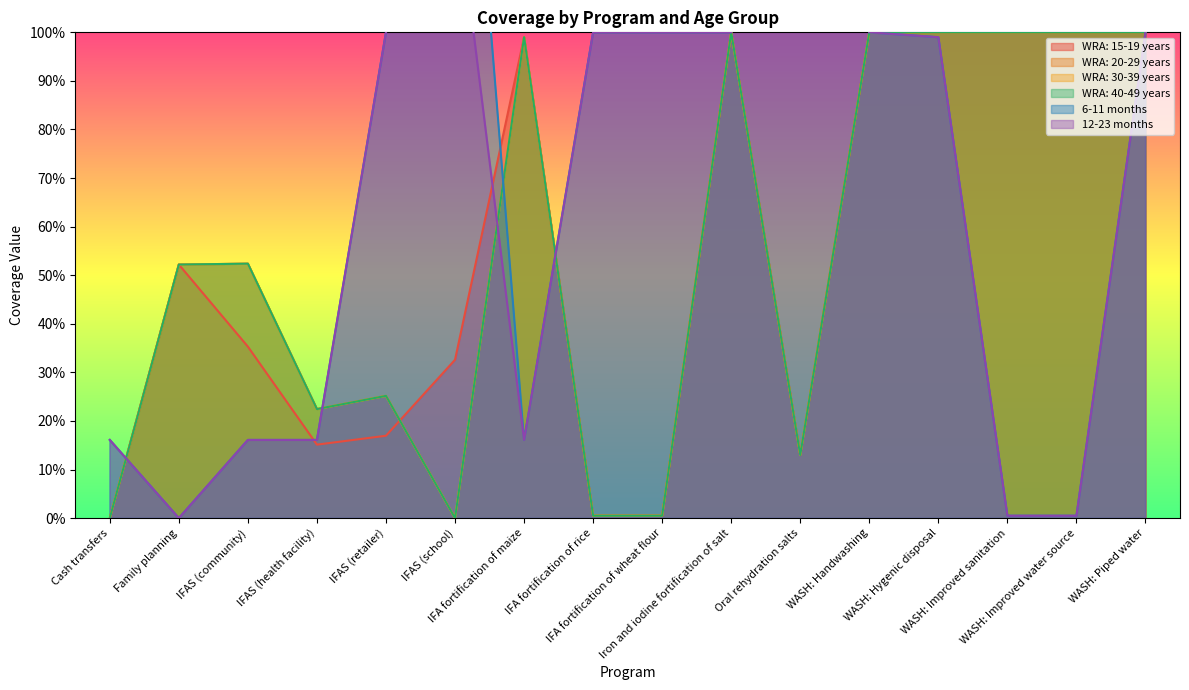

What is the average value of the WRA: 20-29 years series?

0.5